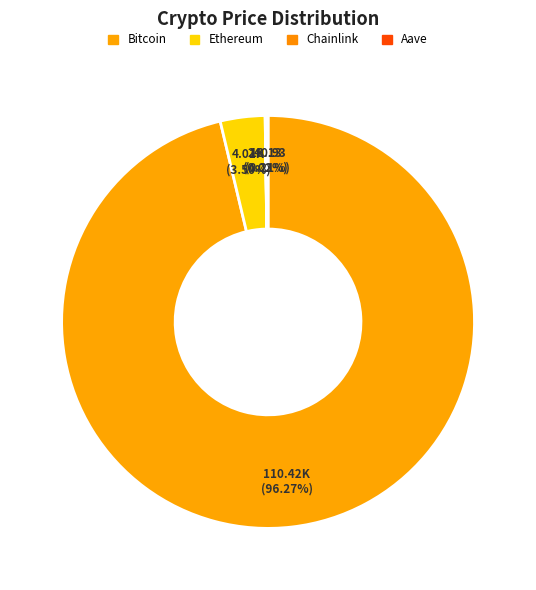

What is the total percentage of Chainlink and Aave?

0.2%